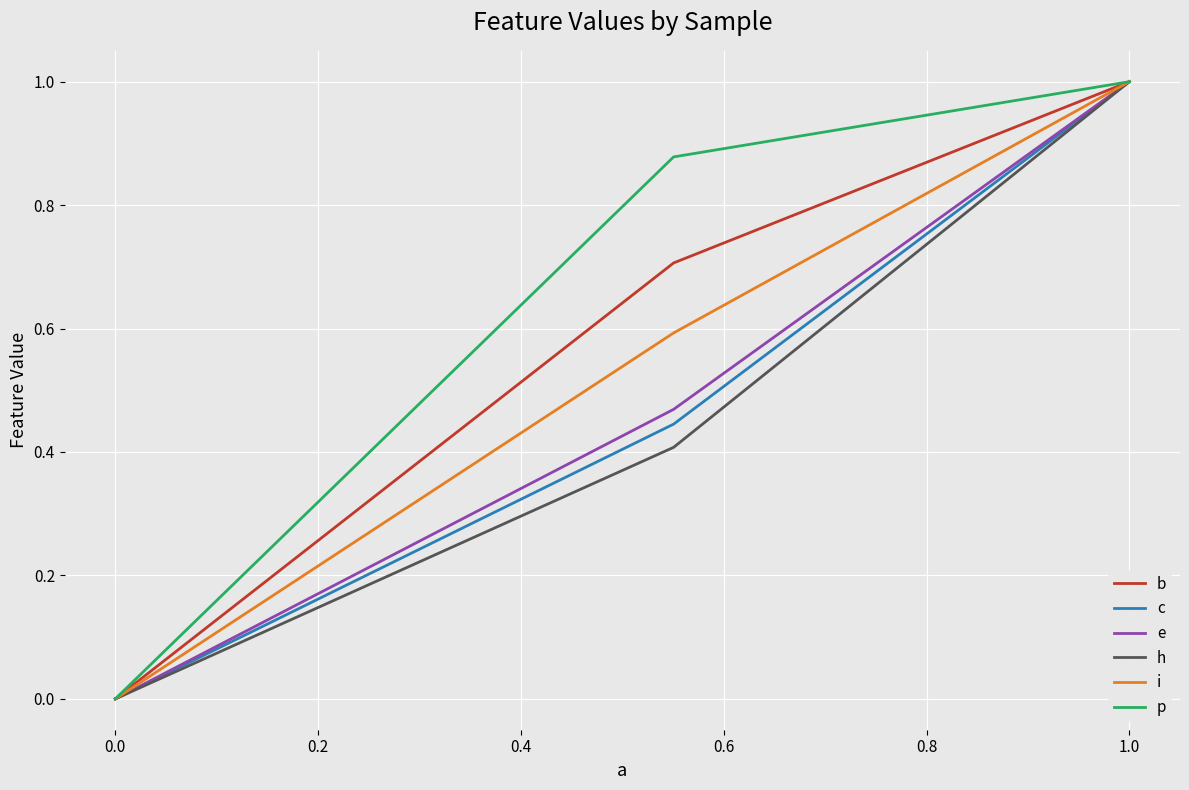

Which series has the largest total across all categories?

p